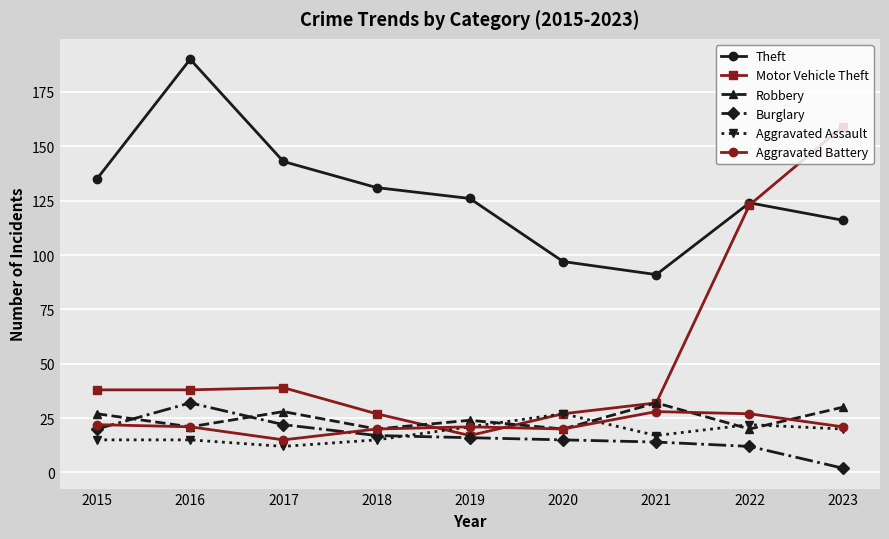

Between 2015 and 2021, which series saw the biggest shift?

Theft